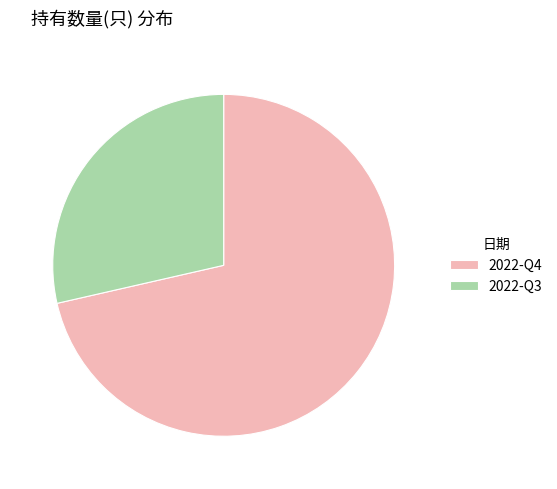

The 2022-Q4 slice represents 81% of the pie. True or false?

False